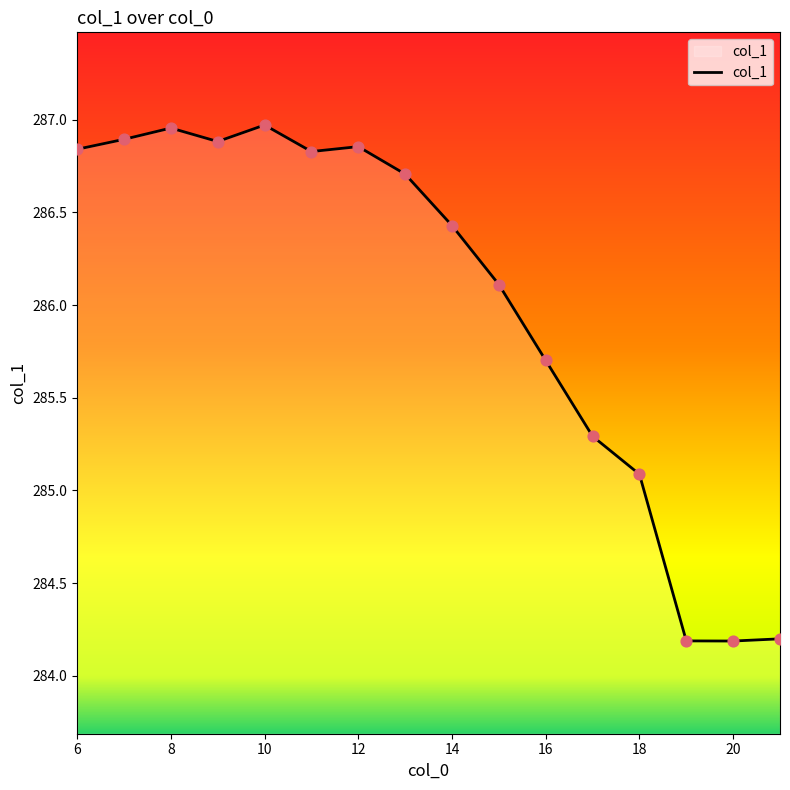

What is the minimum value shown in the chart?

284.2